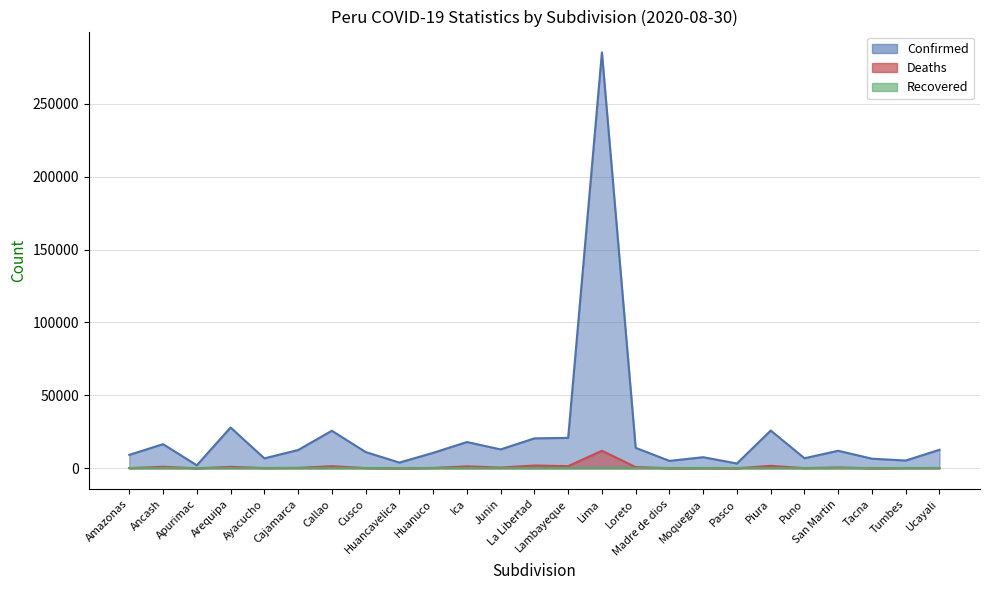

How many interior local valleys does the Confirmed series have?

8